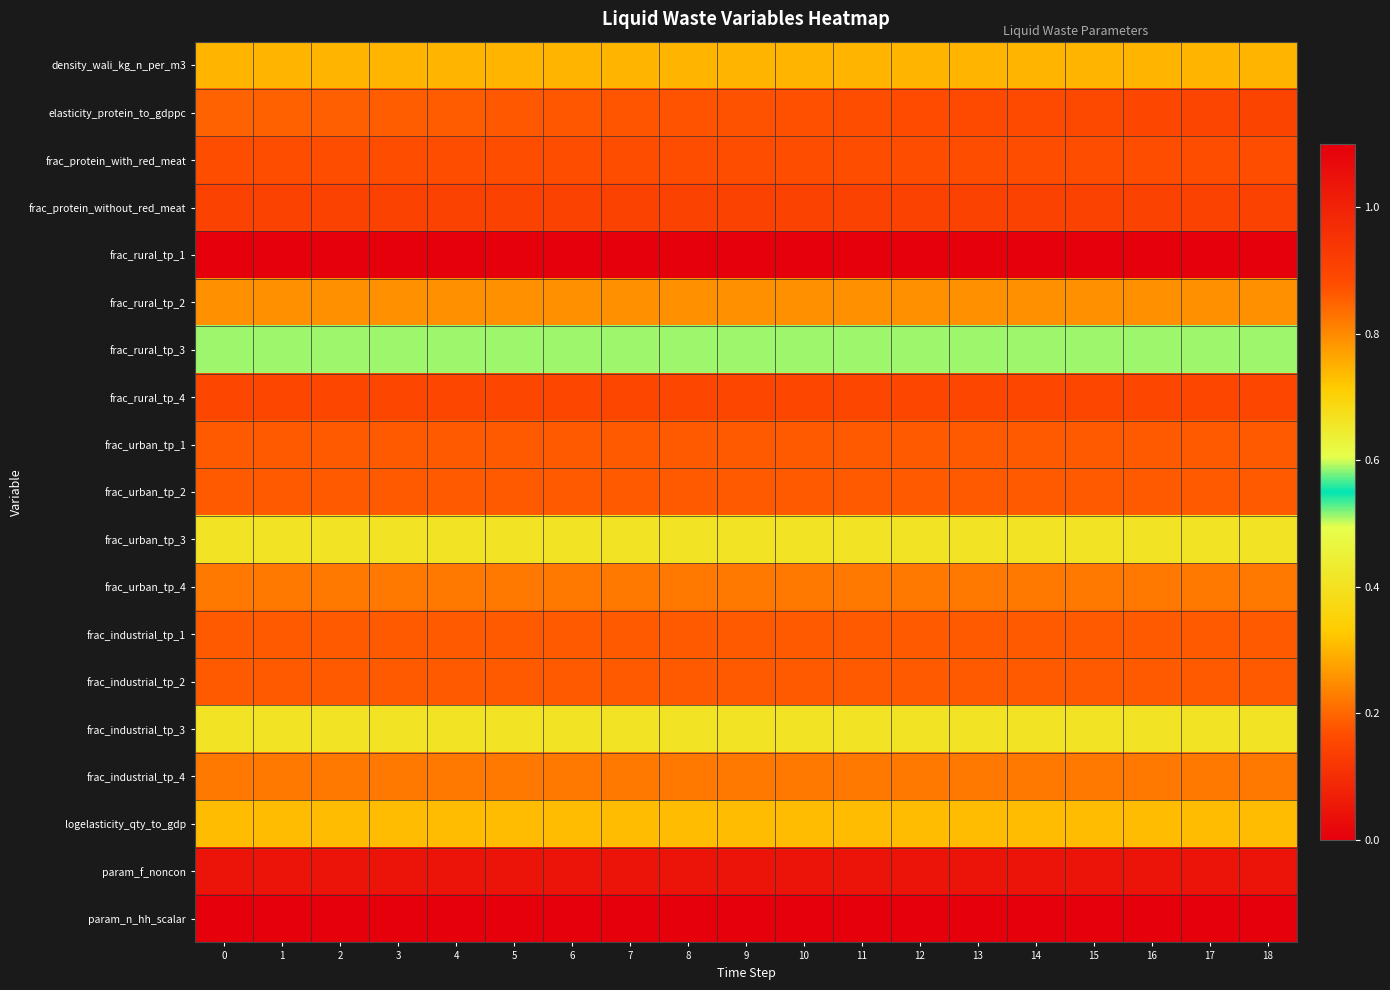

Count the number of data series in this chart.

19